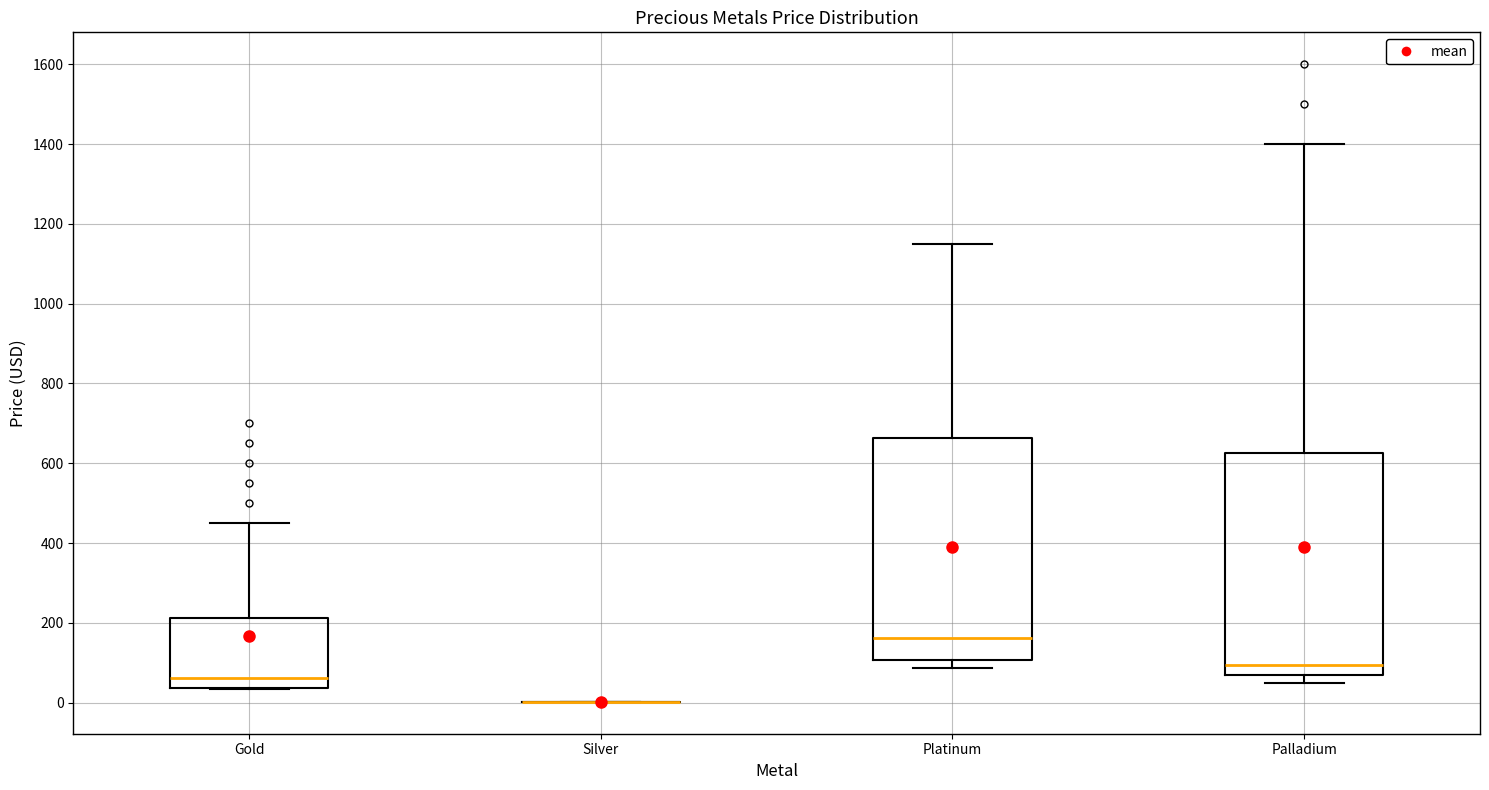

Reading left to right, transcribe this box plot: for each box, give where its median line is, the range the box spans, and where its two whiskers end, as read against the y-axis. The values are not printed on the chart, so give them approximately, as read against the axis.

Gold: median 60, box 40 to 220, whiskers 40 to 460
Silver: box collapsed to a line at 0, whiskers 0 to 0
Platinum: median 160, box 100 to 660, whiskers 80 to 1160
Palladium: median 100, box 60 to 620, whiskers 60 (just below the box's lower edge) to 1400